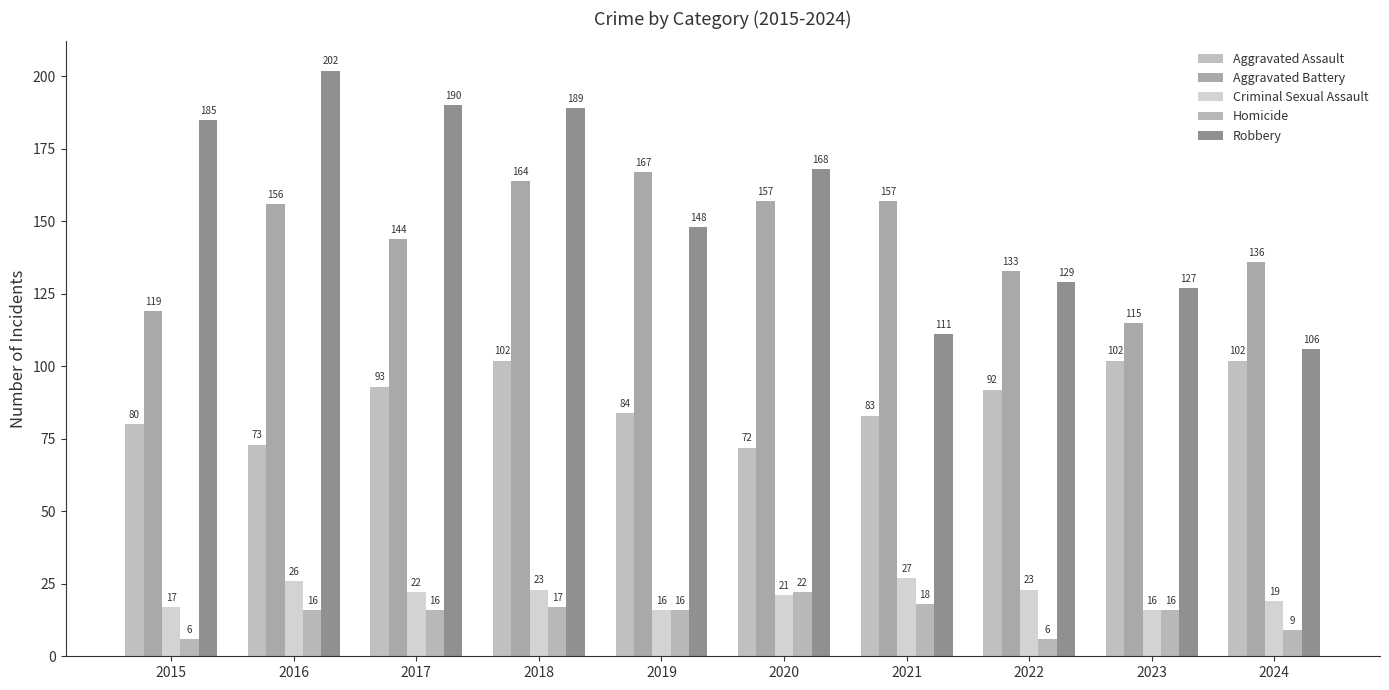

What is the value of the Homicide bar at the 6th from the left?

22